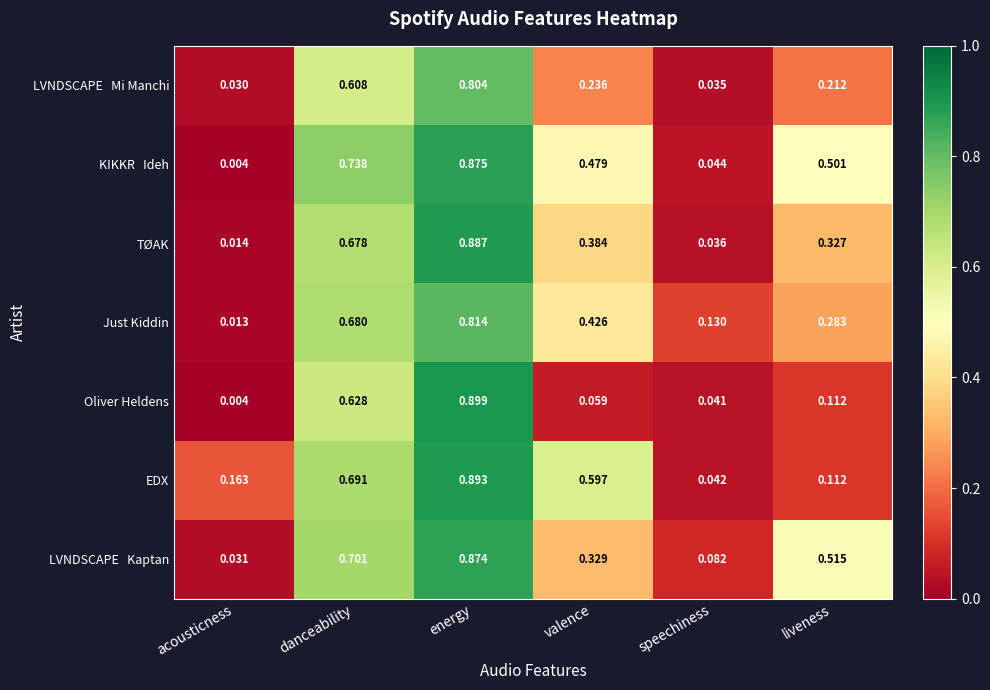

Which category has the highest value across all series?

energy